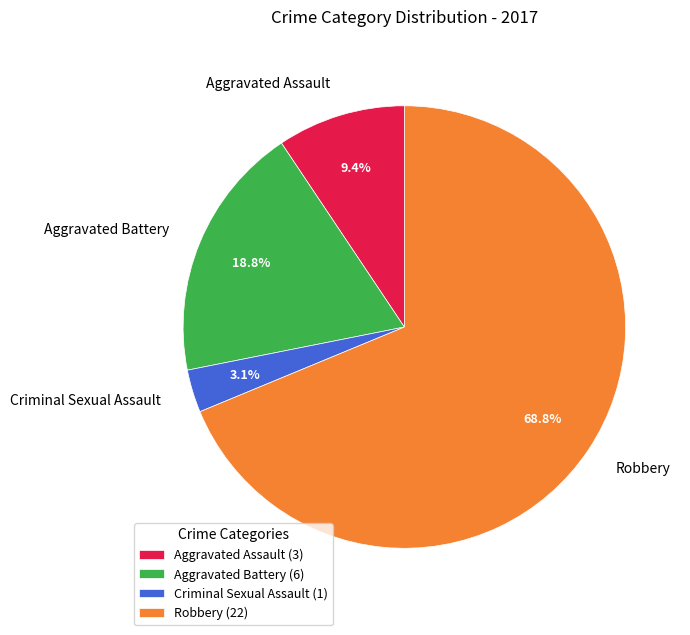

To the nearest percent, what portion does Robbery represent?

69%